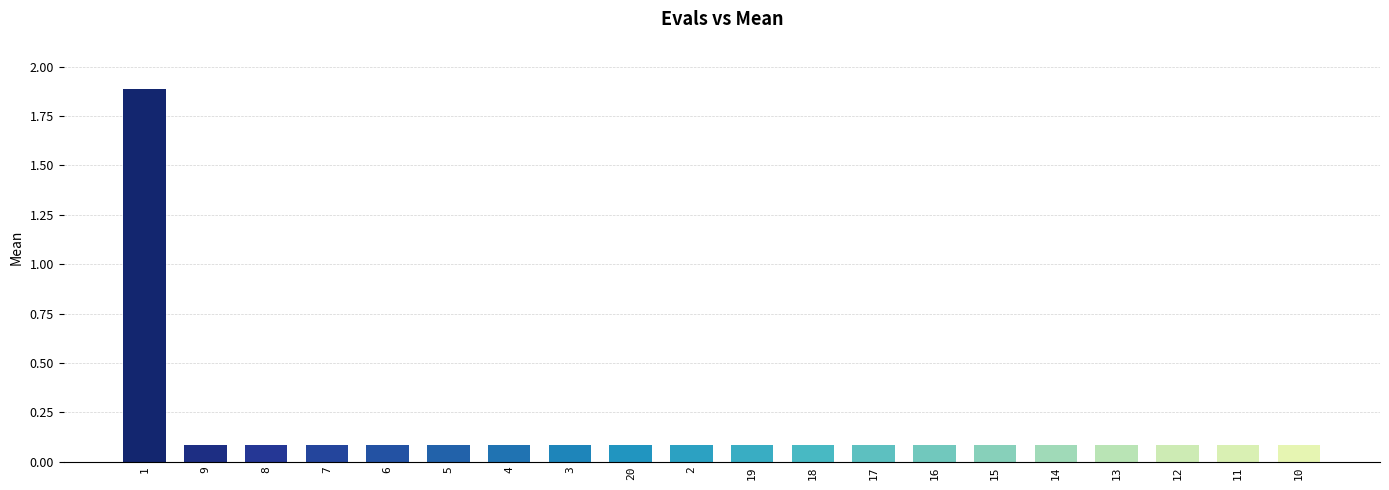

What is the greatest value displayed?

1.9